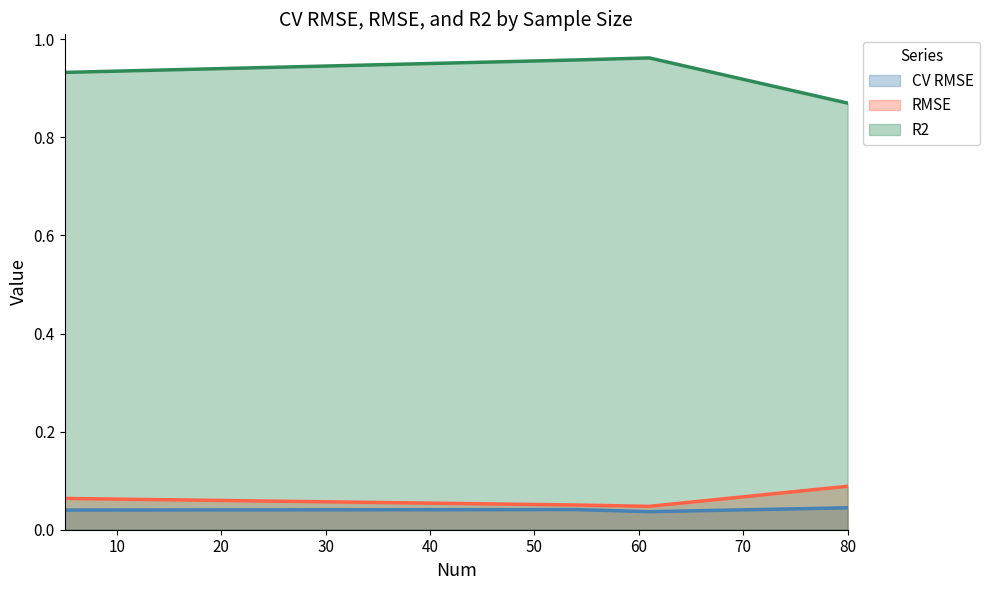

True or false: CV RMSE and RMSE intersect in this chart.

False